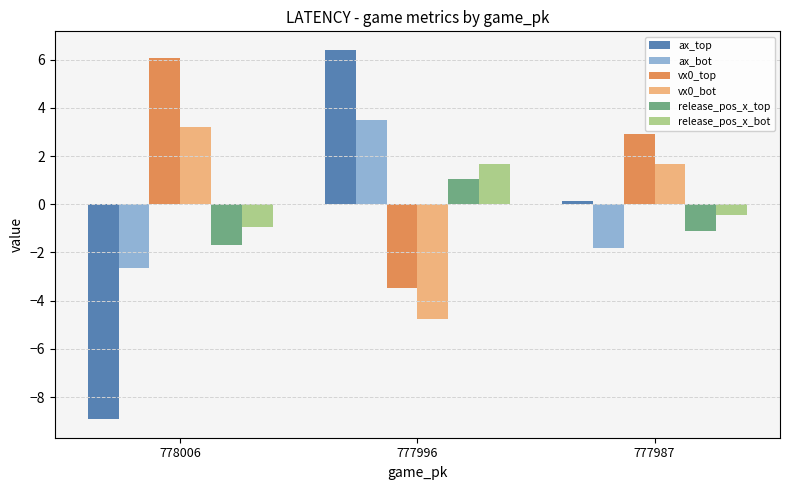

The value of release_pos_x_bot at 777996 is 1.7. True or false?

True